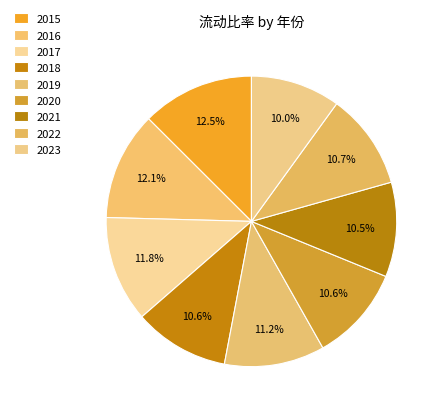

How many segments does this pie chart have?

9